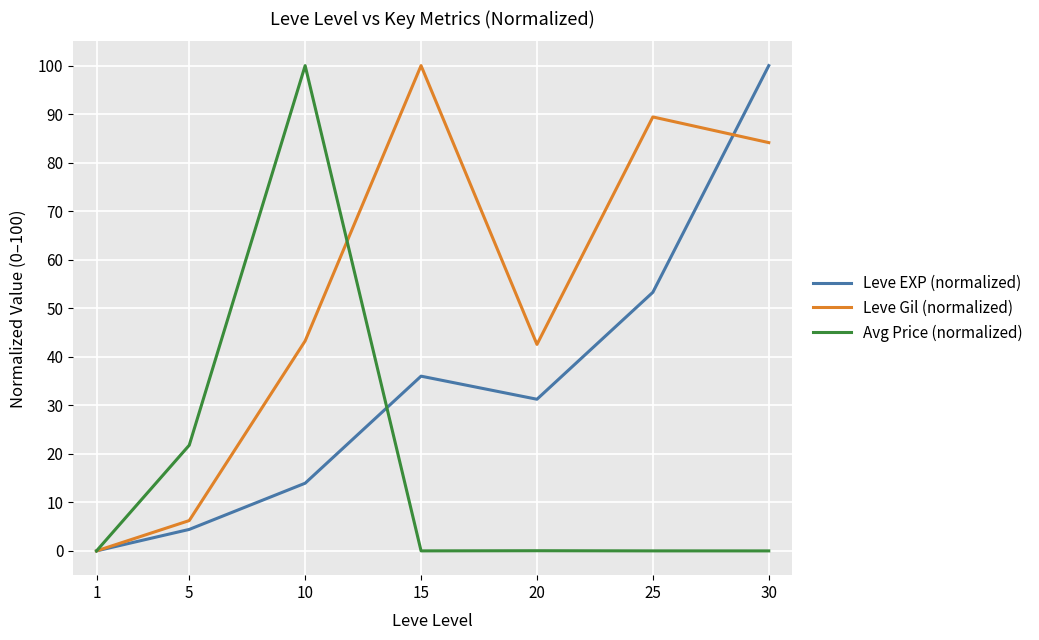

The value of Leve EXP (normalized) at 15 is 36.0. True or false?

True